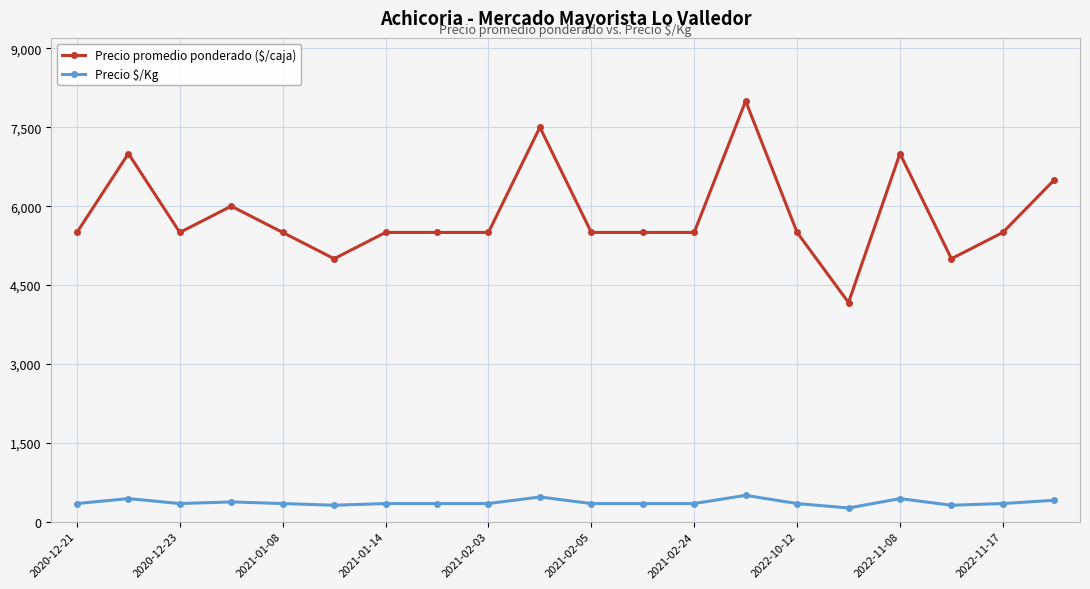

Which series has the largest total across all categories?

Precio promedio ponderado ($/caja)